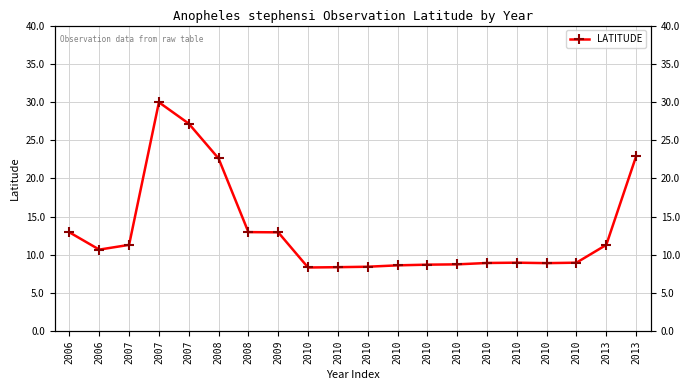

What is the maximum value shown in the chart?

30.0